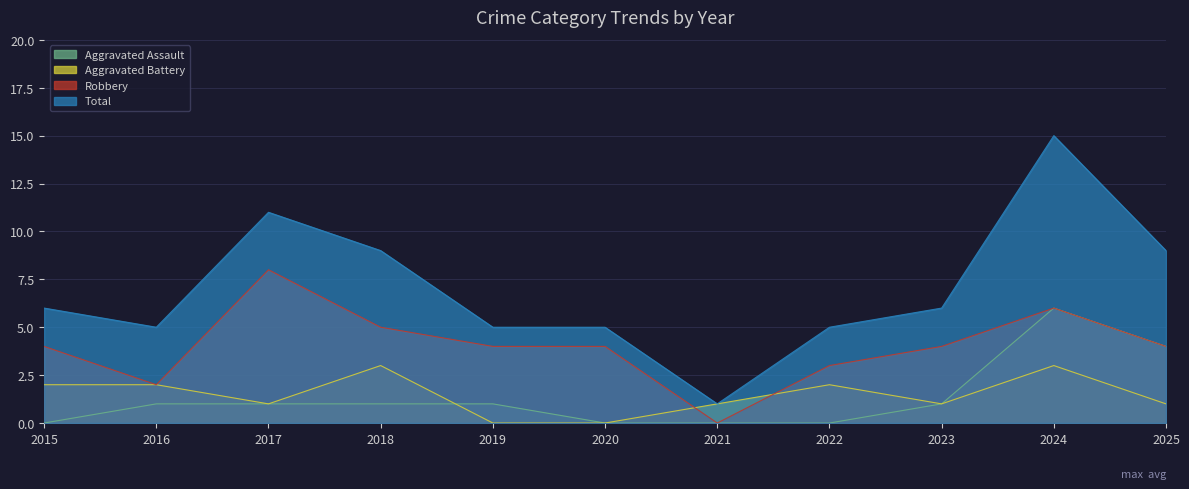

Where does the Total series first go above 6?

2017